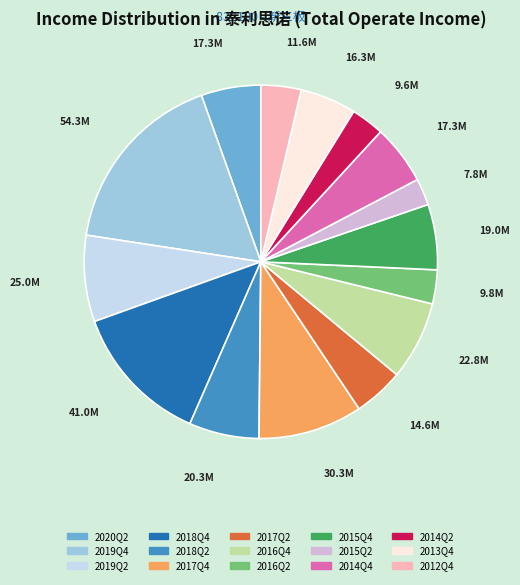

Do 2017Q4 and 2012Q4 together represent more than half of the pie?

No